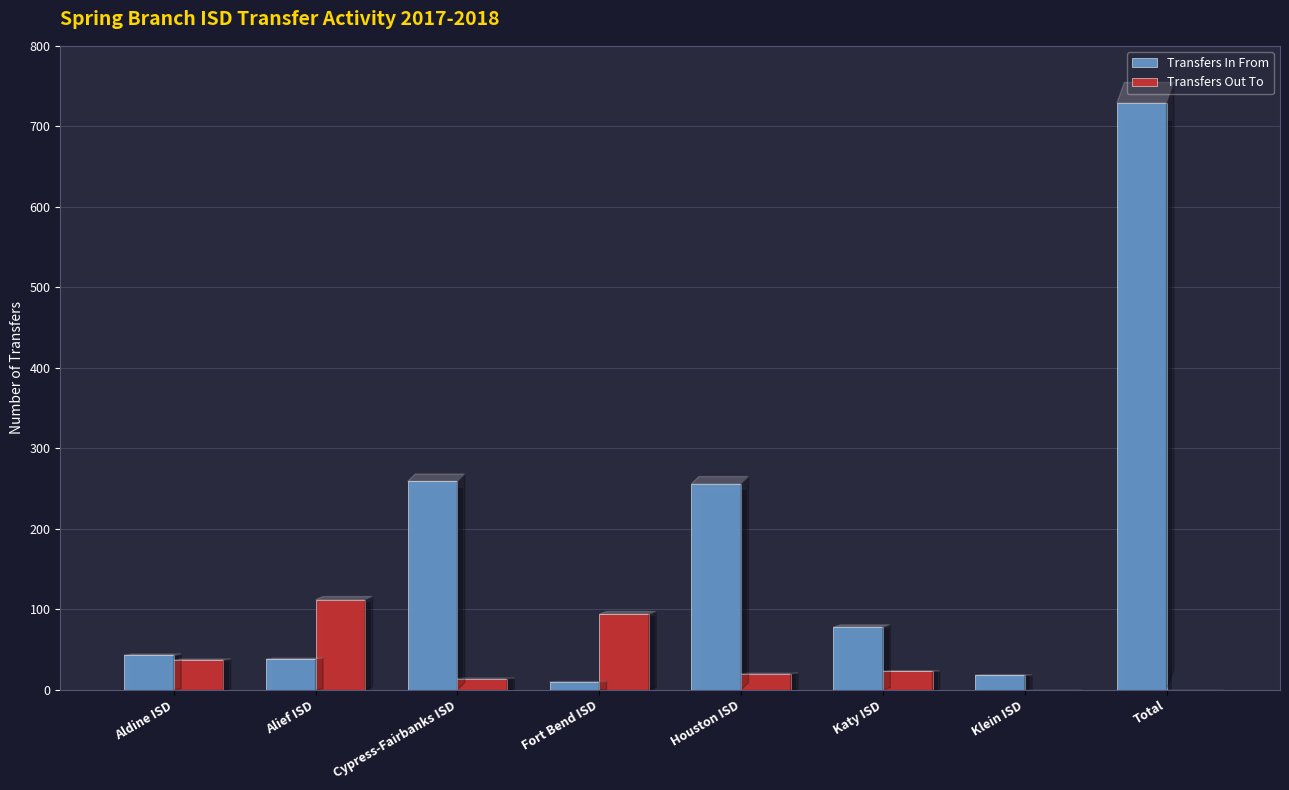

Which category has the highest value in the Transfers In From series?

Total